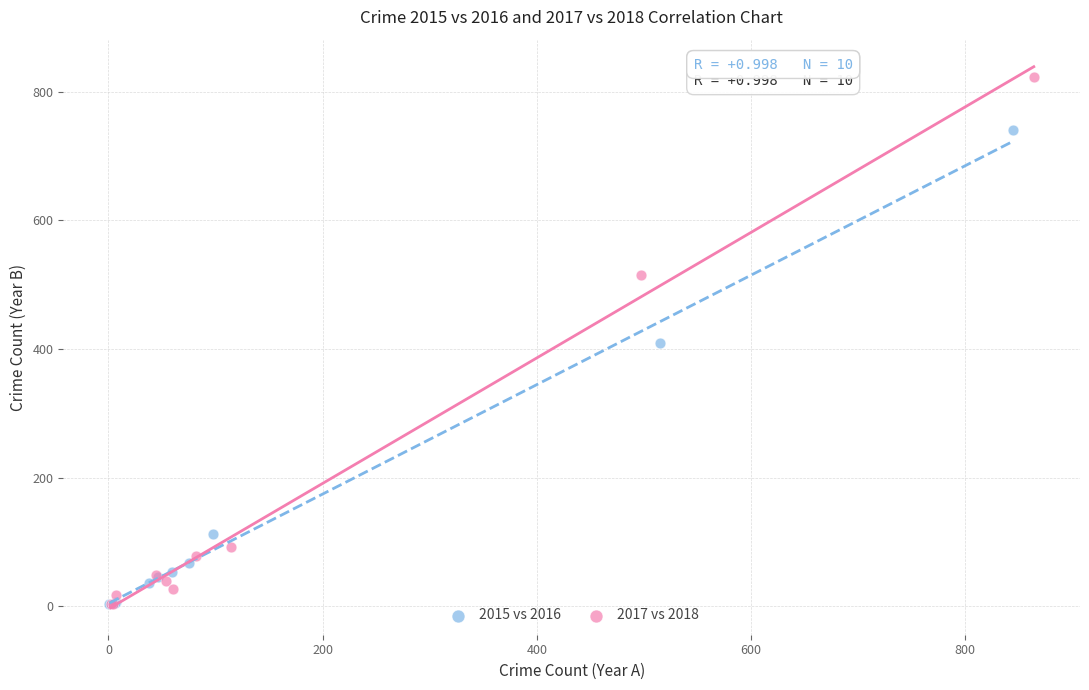

Which series contains the highest Y value?

2017 vs 2018